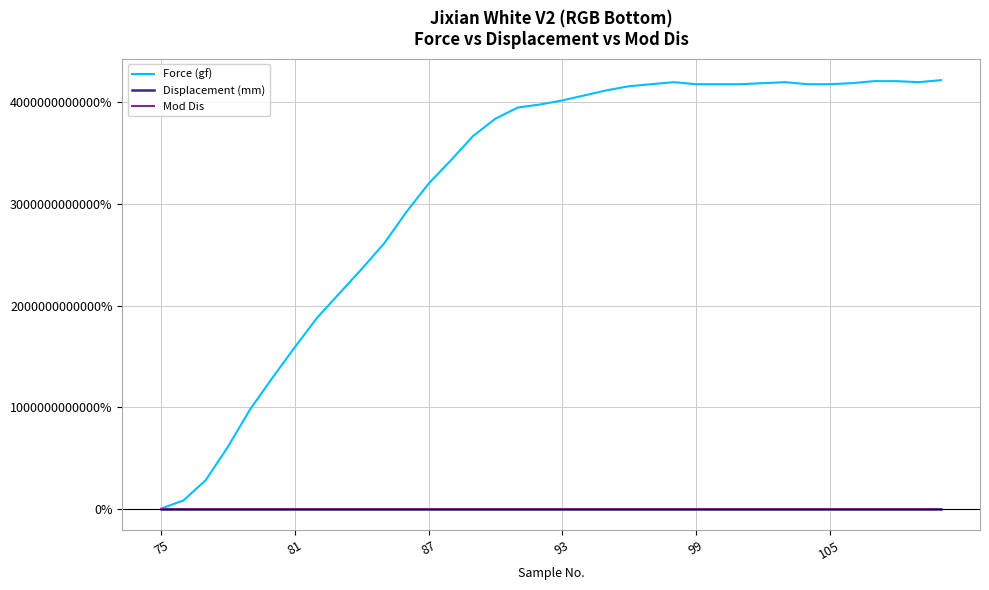

Which series has the largest range (max minus min)?

Force (gf)